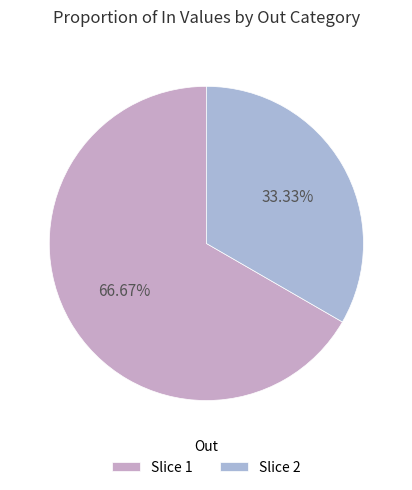

To the nearest percent, what is the difference between the largest and smallest slice percentages?

33%